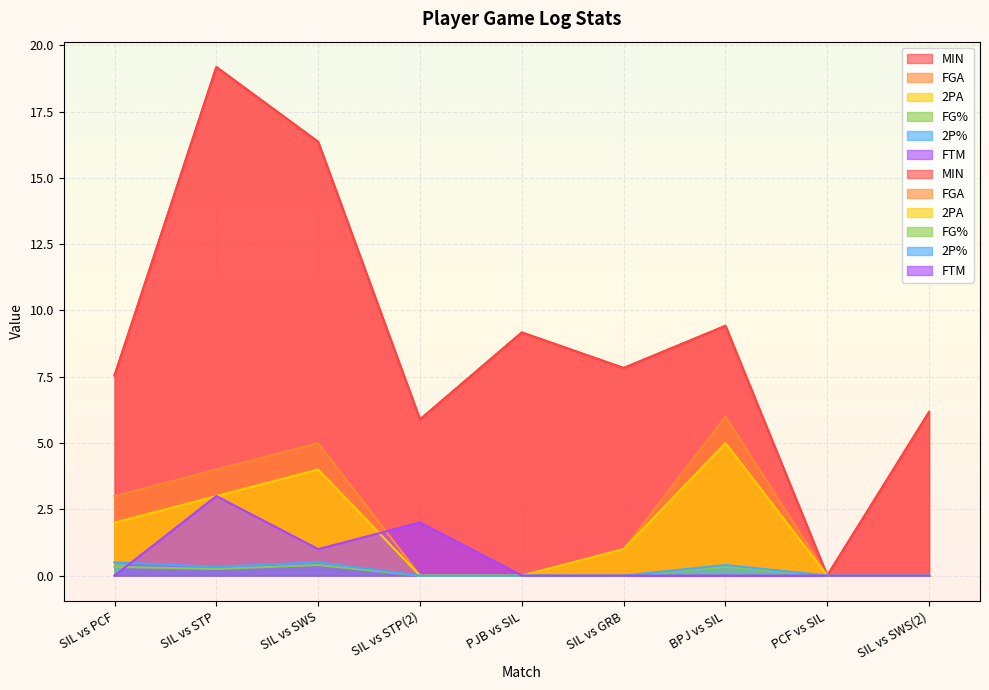

Where is the first local minimum for MIN?

SIL vs STP(2)